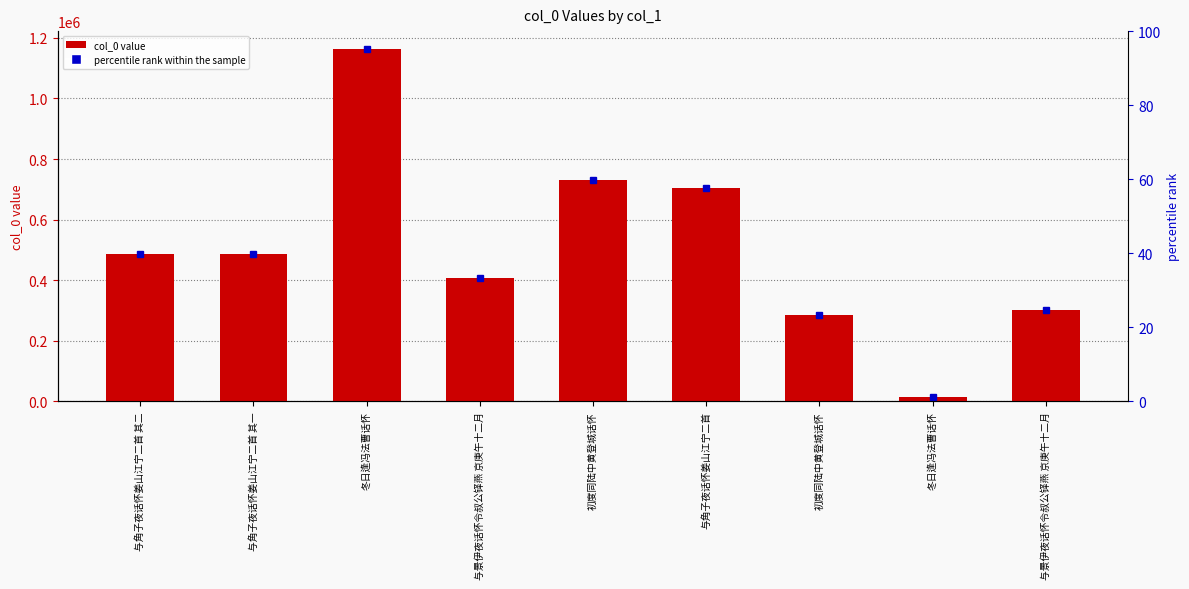

At which category does the chart reach its minimum across all series?

冬日逢冯法曹话怀